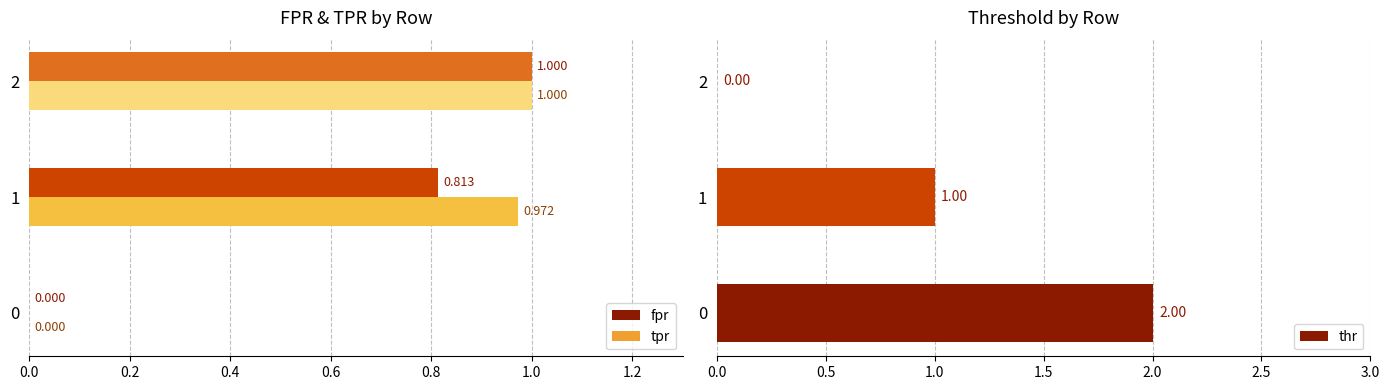

What is the average value of the thr series?

1